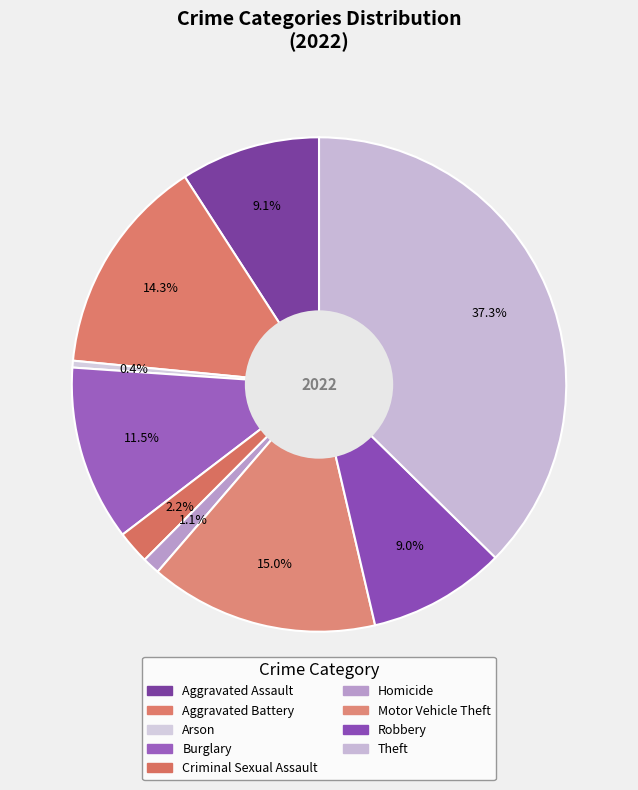

Is it true that Burglary is 17% of the pie?

False